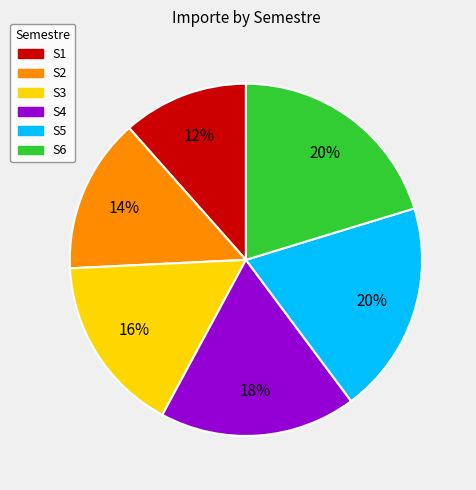

Is it true that S1 is 23% of the pie?

False